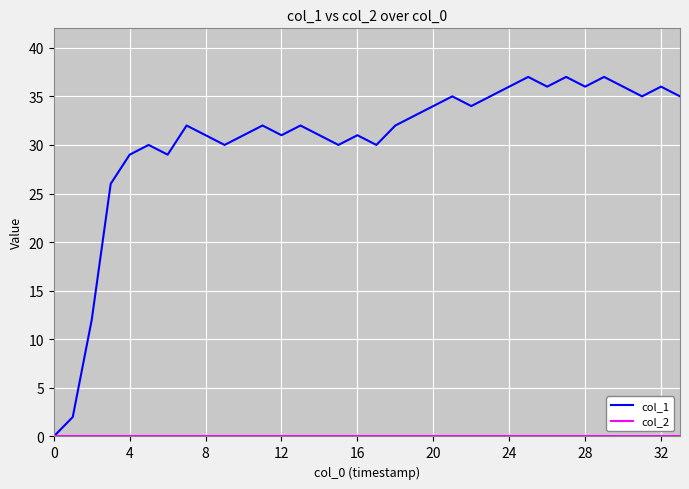

What is the greatest value displayed?

37